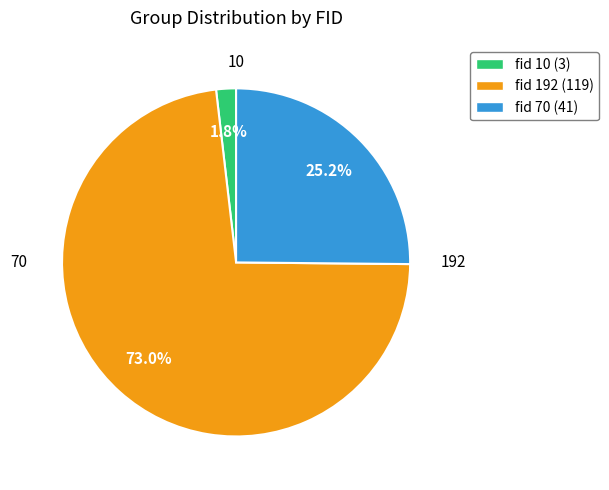

How many segments does this pie chart have?

3